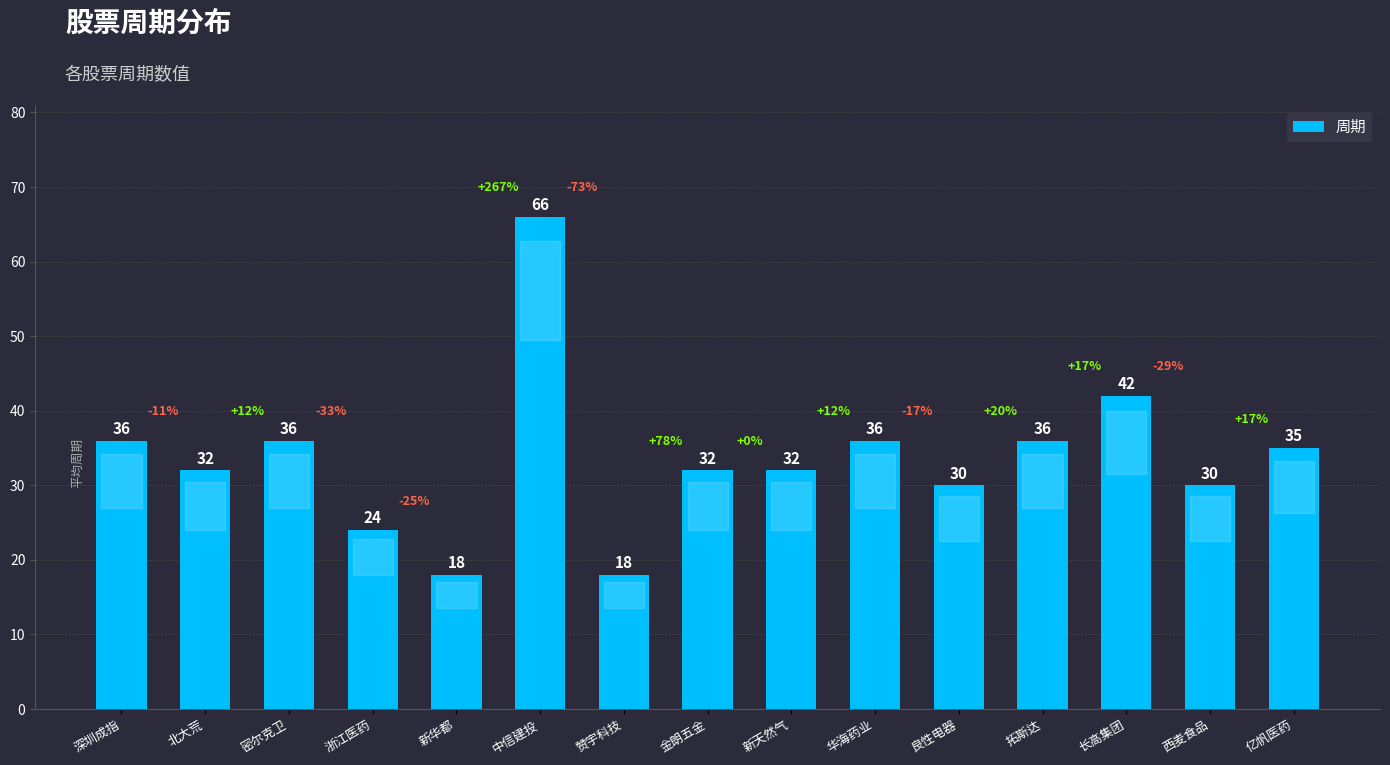

Is it true that the value at 北大荒 is 32?

True